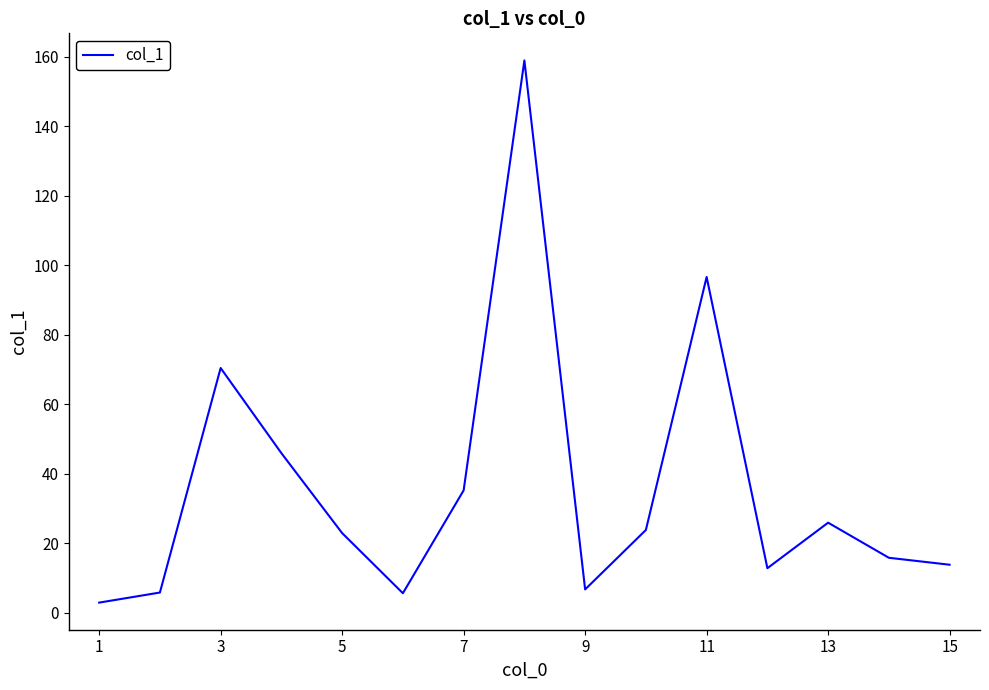

What is the difference between the maximum and minimum values?

156.0